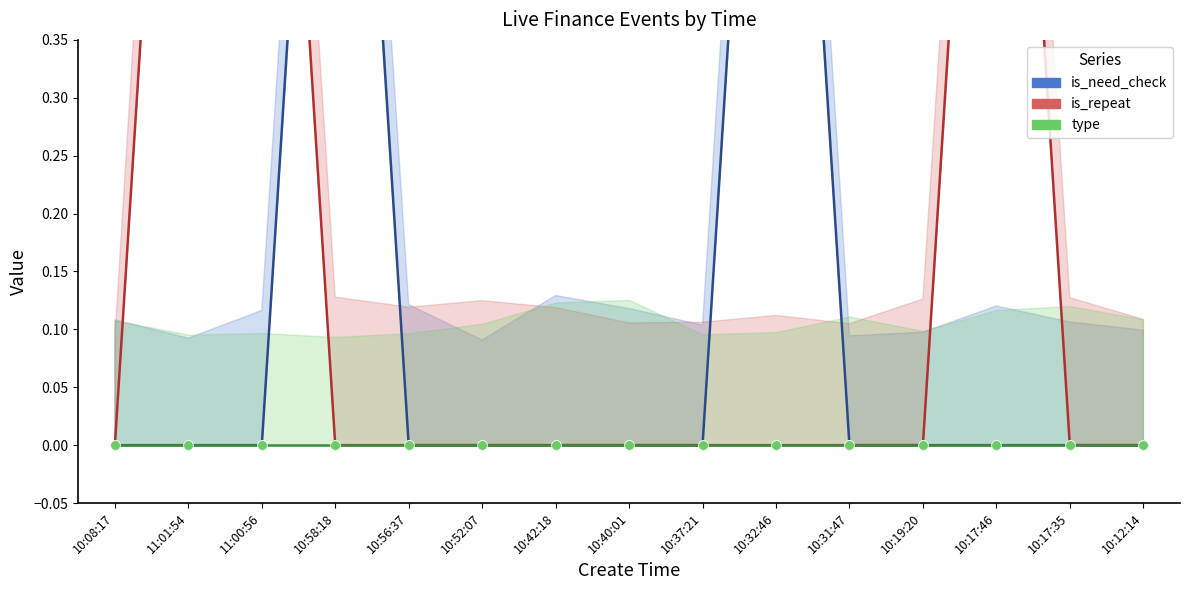

Which series has the largest total across all categories?

is_repeat